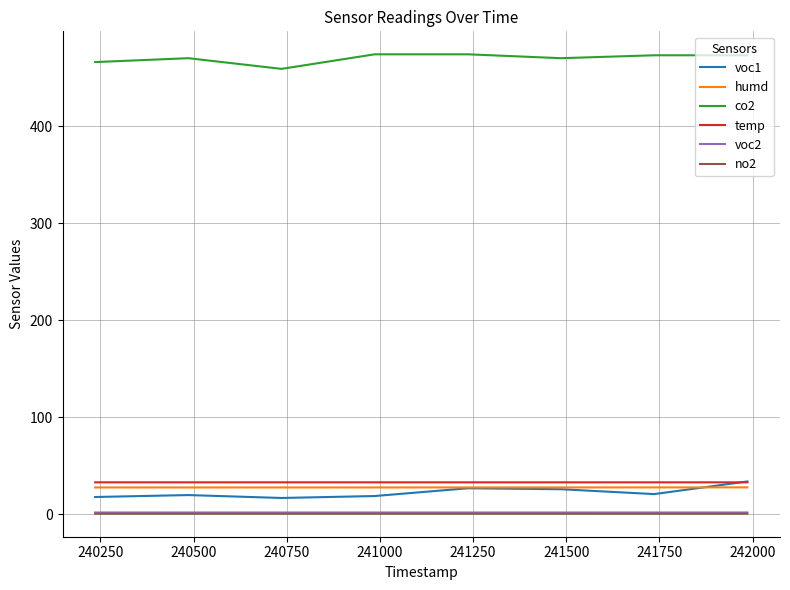

True or false: co2 and voc1 intersect in this chart.

False